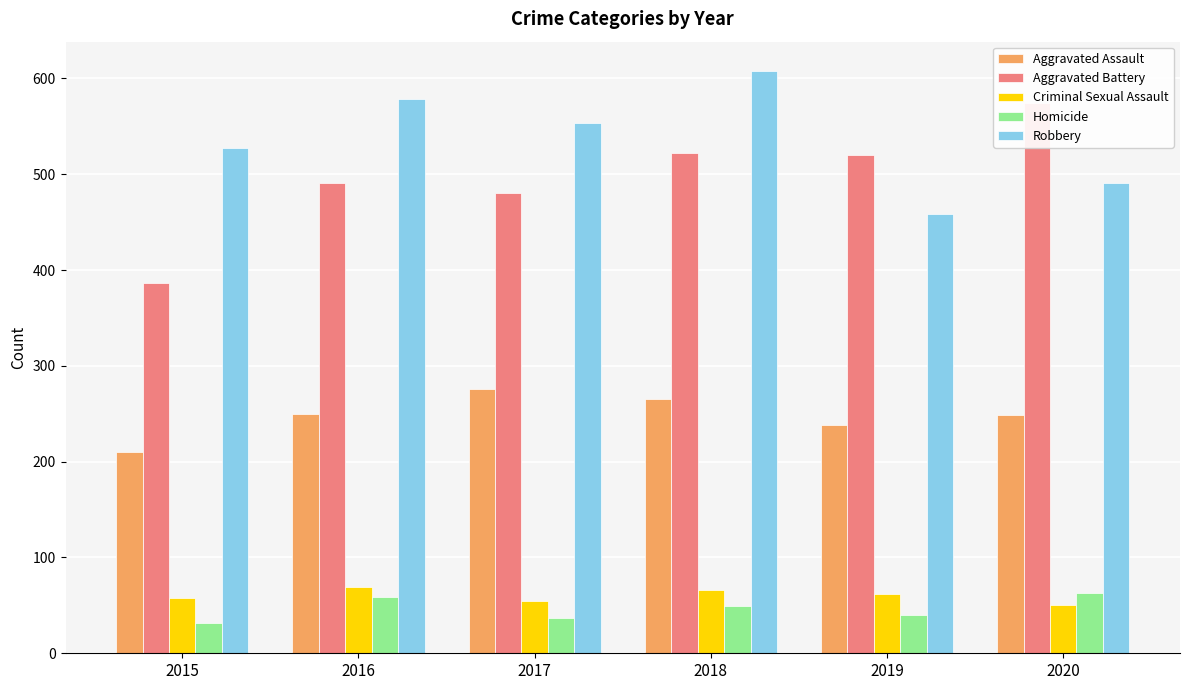

Count the number of data series in this chart.

5